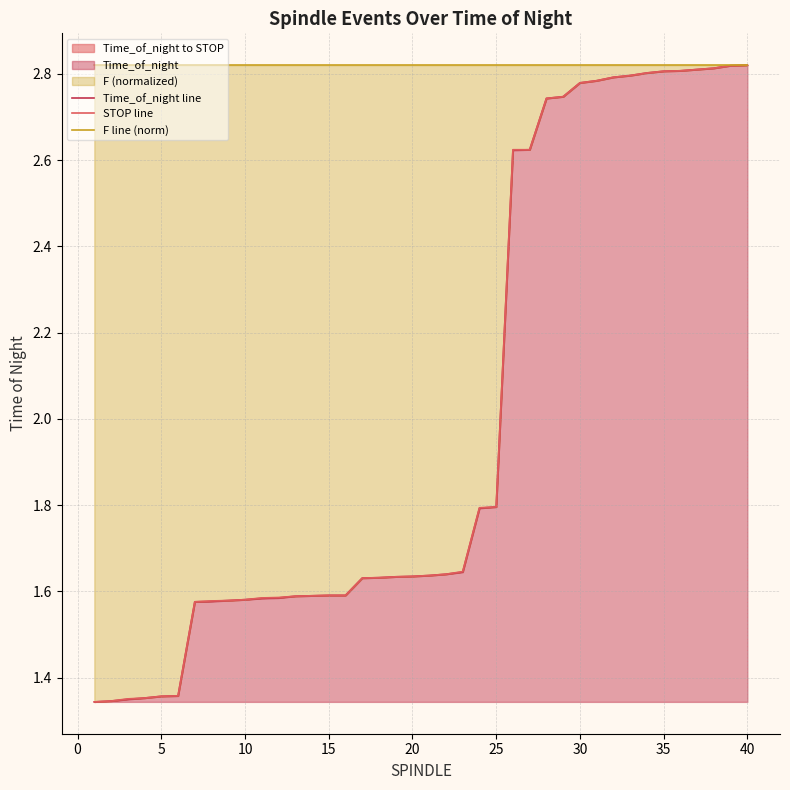

What is the sum of all STOP line values?

80.6